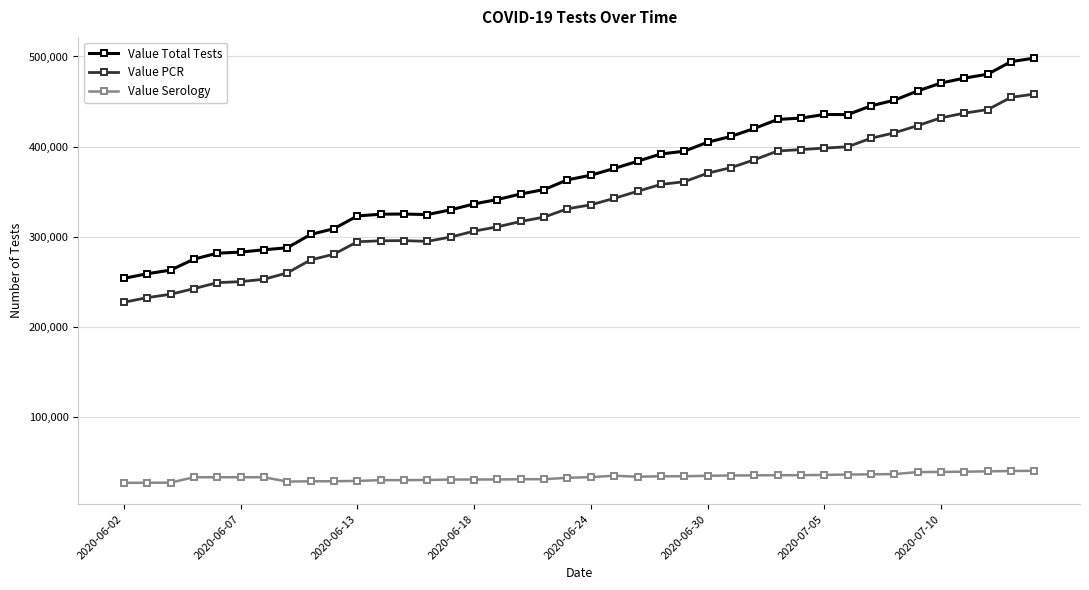

True or false: Value PCR and Value Total Tests cross at least once.

False